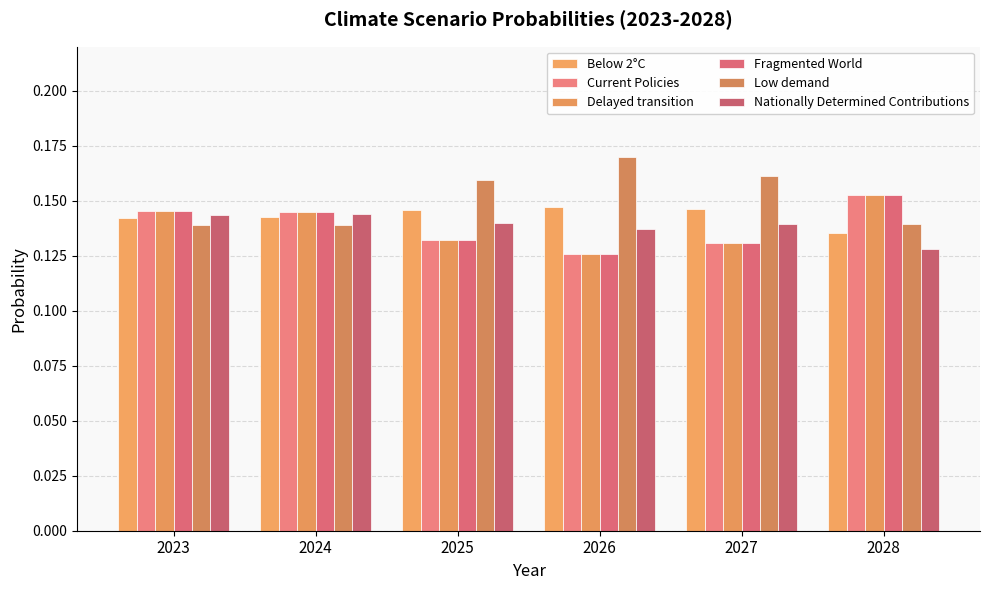

The value of Below 2°C at 2026 is 0.1. True or false?

True